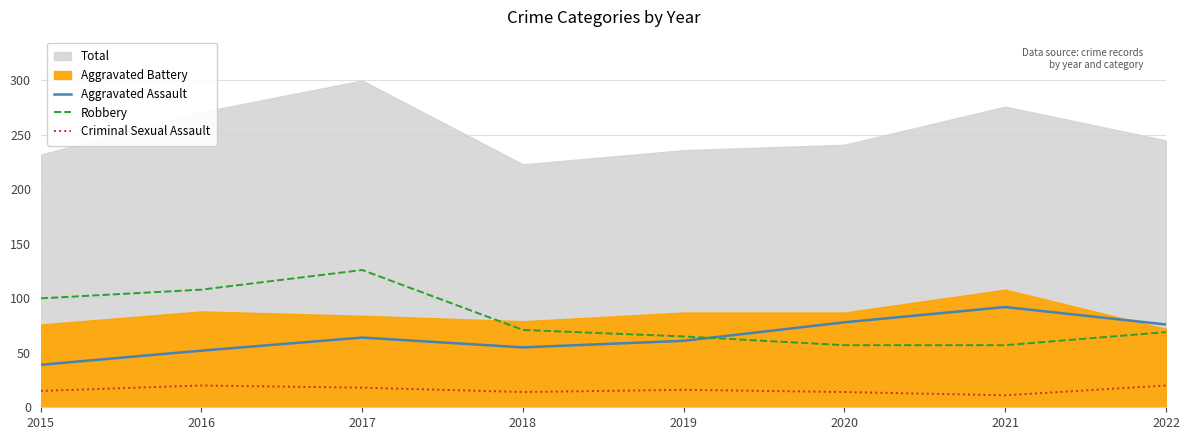

At which label is Robbery closest to 91?

2015